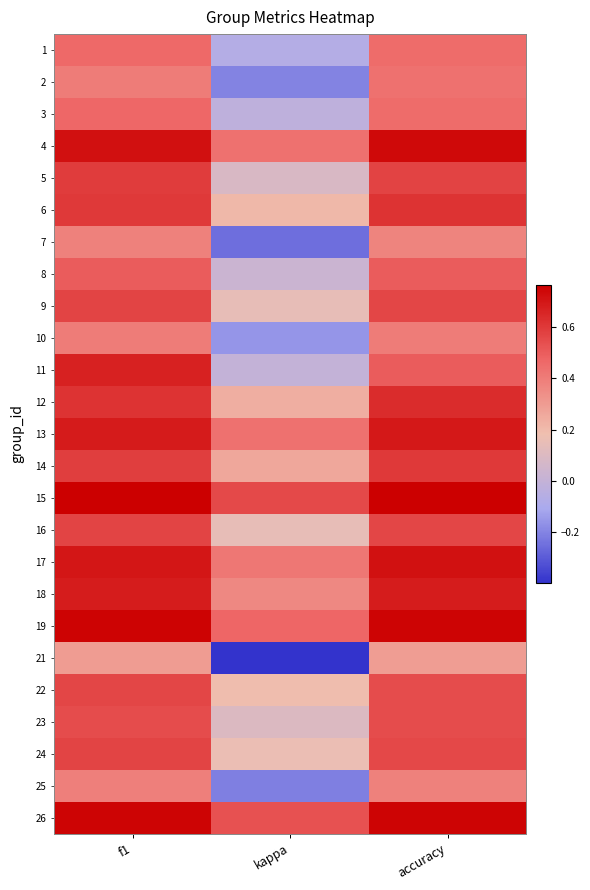

Reading left to right, extract all data points from this chart.

1: f1=0.5	kappa=-0.1	accuracy=0.5
2: f1=0.4	kappa=-0.2	accuracy=0.4
3: f1=0.5	kappa=-0.0	accuracy=0.5
4: f1=0.7	kappa=0.4	accuracy=0.7
5: f1=0.6	kappa=0.1	accuracy=0.6
6: f1=0.6	kappa=0.2	accuracy=0.6
7: f1=0.4	kappa=-0.2	accuracy=0.4
8: f1=0.5	kappa=0.0	accuracy=0.5
9: f1=0.6	kappa=0.2	accuracy=0.6
10: f1=0.4	kappa=-0.2	accuracy=0.4
11: f1=0.7	kappa=0.0	accuracy=0.5
12: f1=0.6	kappa=0.2	accuracy=0.6
13: f1=0.7	kappa=0.4	accuracy=0.7
14: f1=0.6	kappa=0.3	accuracy=0.6
15: f1=0.8	kappa=0.6	accuracy=0.8
16: f1=0.6	kappa=0.2	accuracy=0.6
17: f1=0.7	kappa=0.4	accuracy=0.7
18: f1=0.7	kappa=0.4	accuracy=0.7
19: f1=0.8	kappa=0.5	accuracy=0.8
21: f1=0.3	kappa=-0.4	accuracy=0.3
22: f1=0.6	kappa=0.2	accuracy=0.5
23: f1=0.5	kappa=0.1	accuracy=0.5
24: f1=0.6	kappa=0.2	accuracy=0.6
25: f1=0.4	kappa=-0.2	accuracy=0.4
26: f1=0.8	kappa=0.5	accuracy=0.8